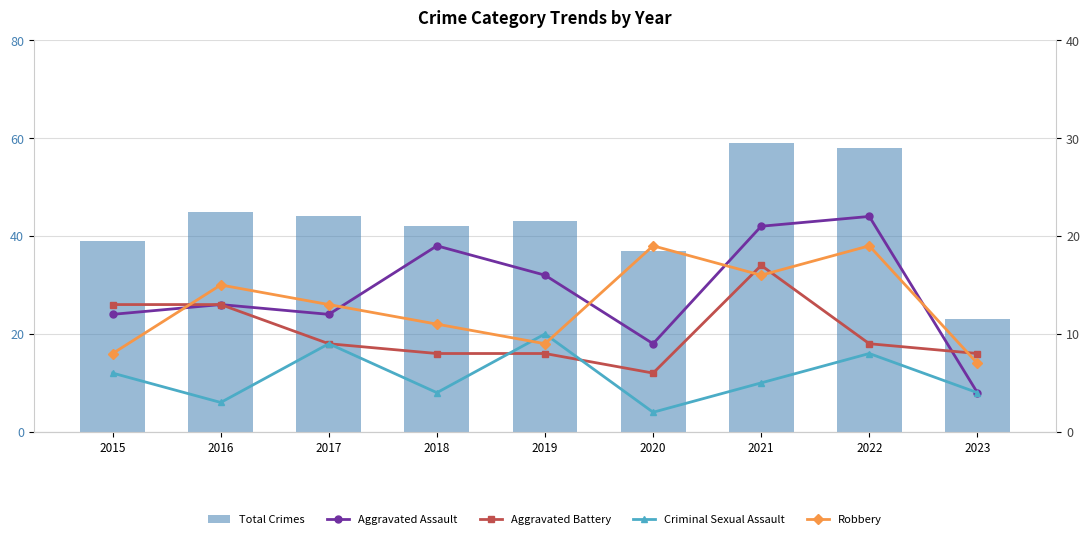

What is the value of the Aggravated Battery bar at the 2nd from the left?

13